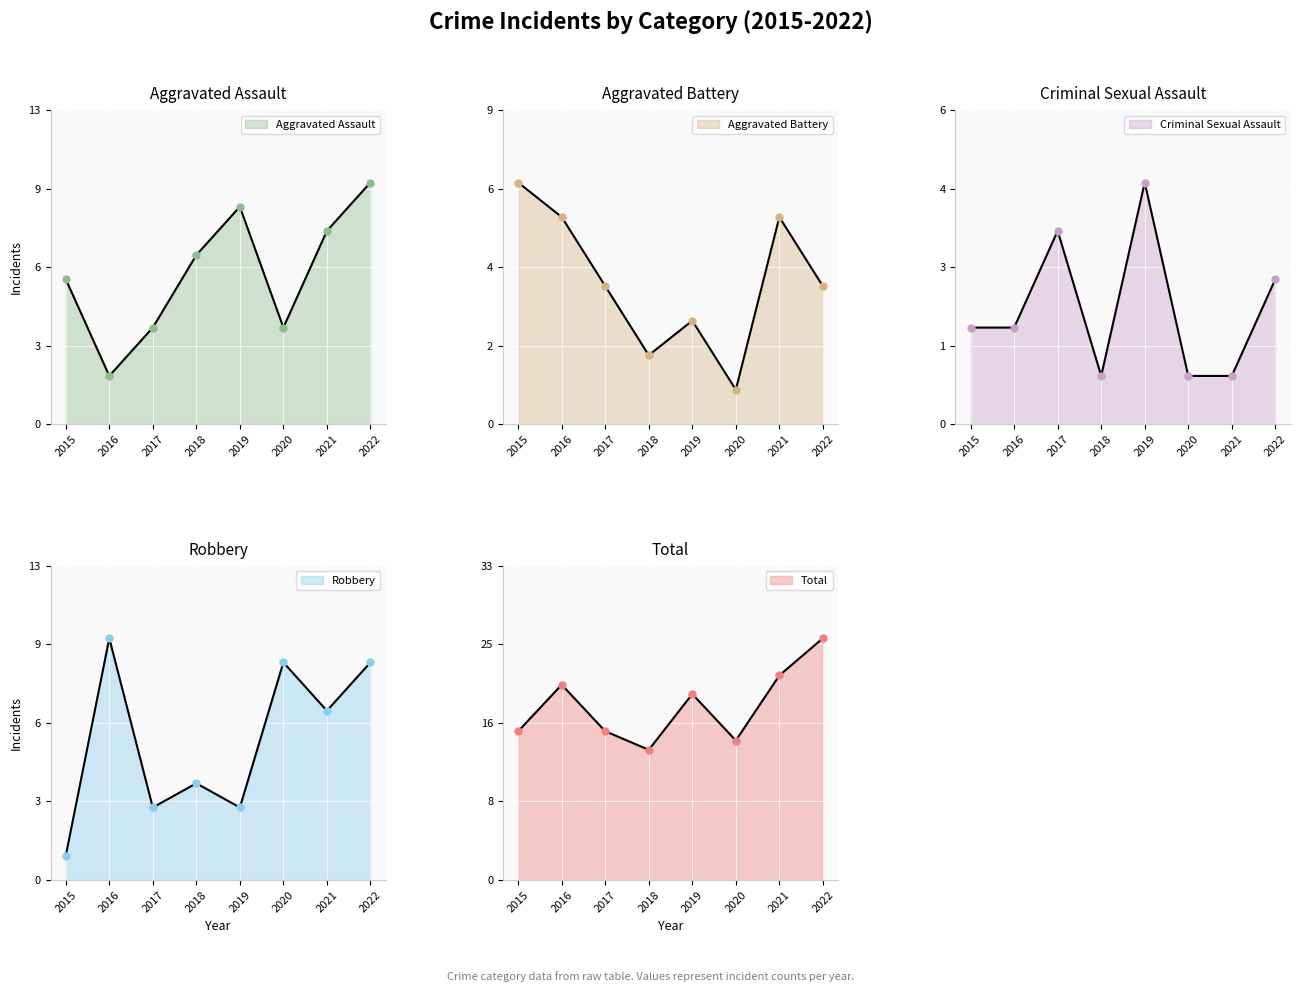

True or false: Aggravated Battery and Aggravated Assault cross at least once.

False